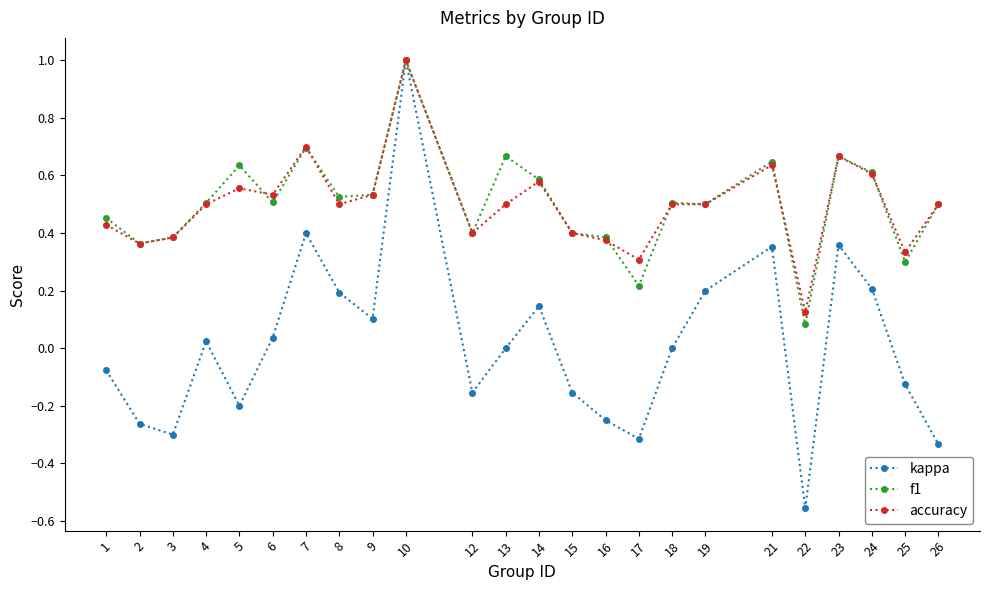

At which category does the chart reach its minimum across all series?

22